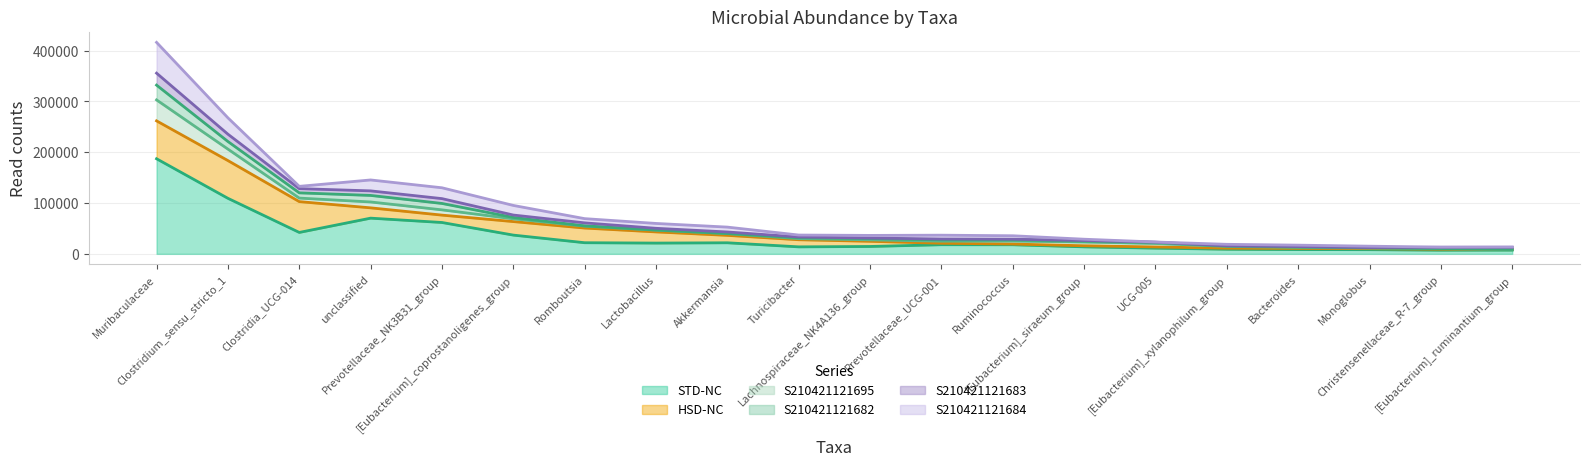

How many lines are shown in the chart?

6